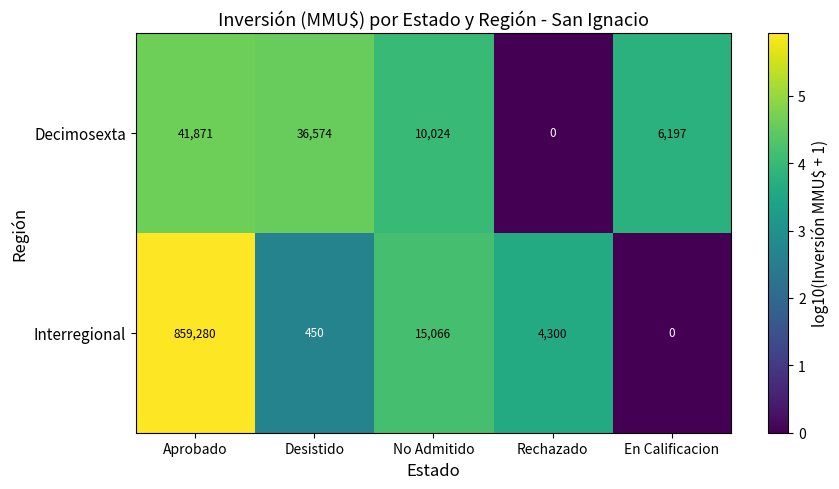

Reading right to left, extract all data points from this chart.

Decimosexta: En Calificacion=6197	Rechazado=0	No Admitido=10024	Desistido=36574	Aprobado=41871
Interregional: En Calificacion=0	Rechazado=4300	No Admitido=15066	Desistido=450	Aprobado=859280